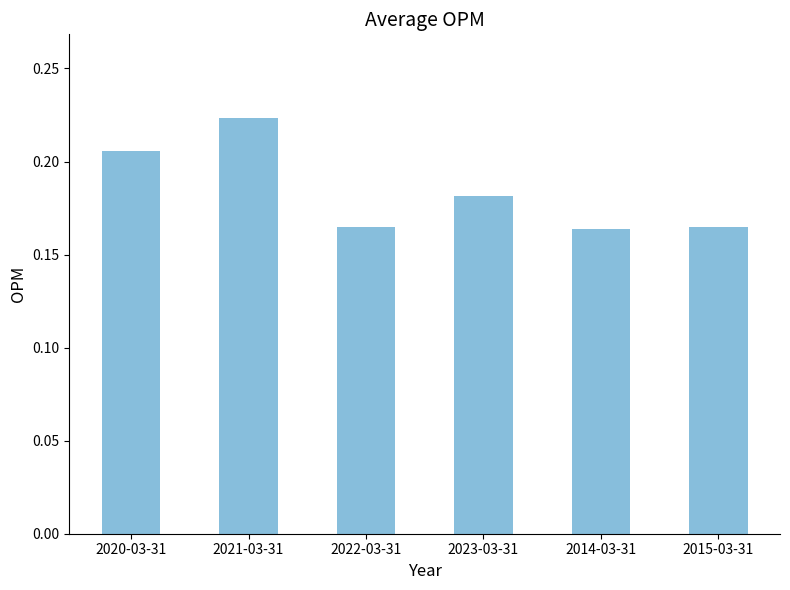

Count the values in the range 0 to 1.

6